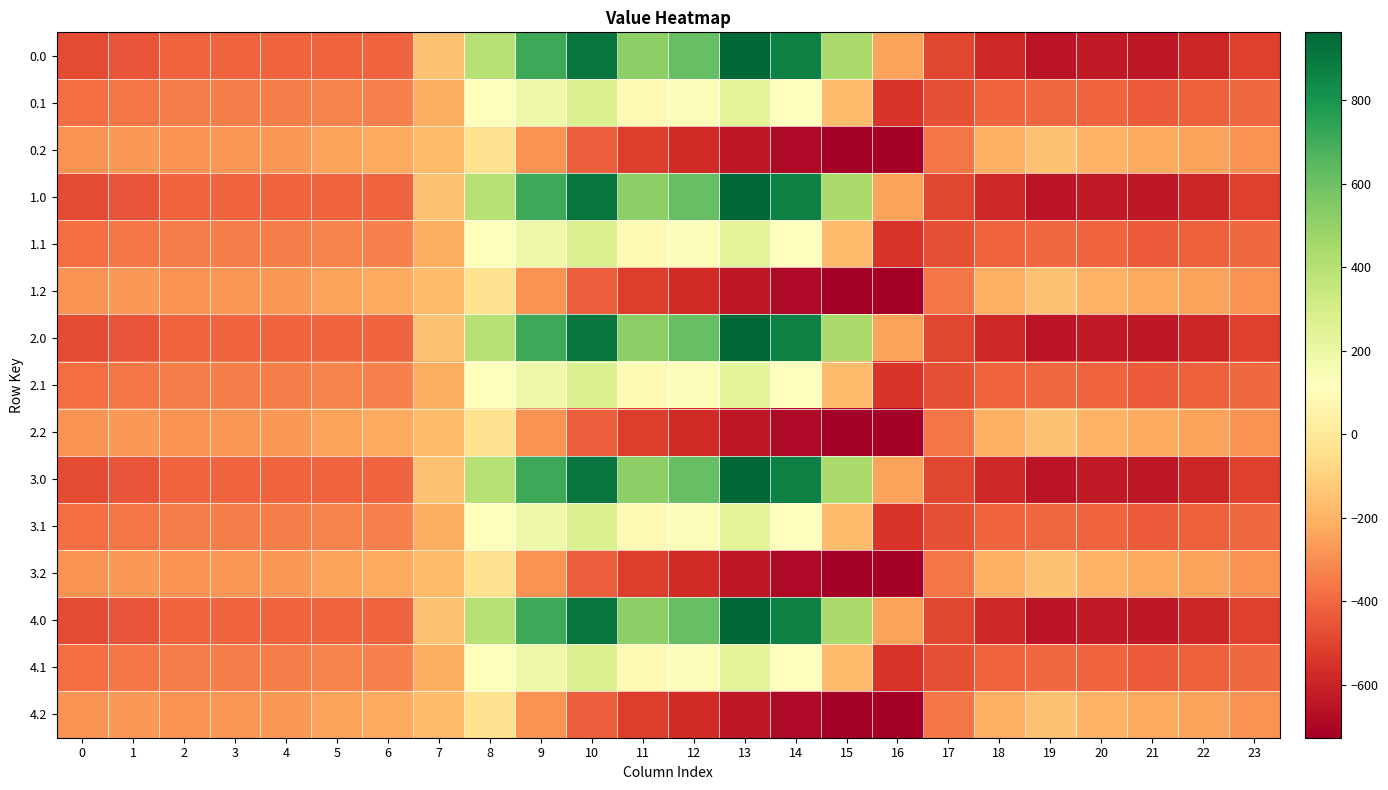

Which has a higher value, 22 or 3?

3